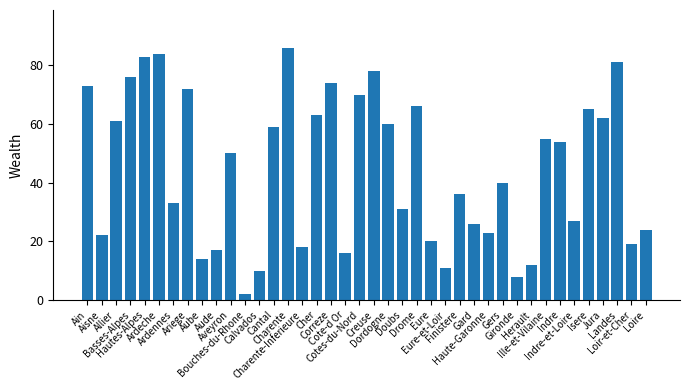

Reading right to left, list all the values displayed in this chart.

Loire=24	Loir-et-Cher=19	Landes=81	Jura=62	Isere=65	Indre-et-Loire=27	Indre=54	Ille-et-Vilaine=55	Herault=12	Gironde=8	Gers=40	Haute-Garonne=23	Gard=26	Finistere=36	Eure-et-Loir=11	Eure=20	Drome=66	Doubs=31	Dordogne=60	Creuse=78	Cotes-du-Nord=70	Cote-d Or=16	Correze=74	Cher=63	Charente-Inferieure=18	Charente=86	Cantal=59	Calvados=10	Bouches-du-Rhone=2	Aveyron=50	Aude=17	Aube=14	Ariege=72	Ardennes=33	Ardeche=84	Hautes-Alpes=83	Basses-Alpes=76	Allier=61	Aisne=22	Ain=73